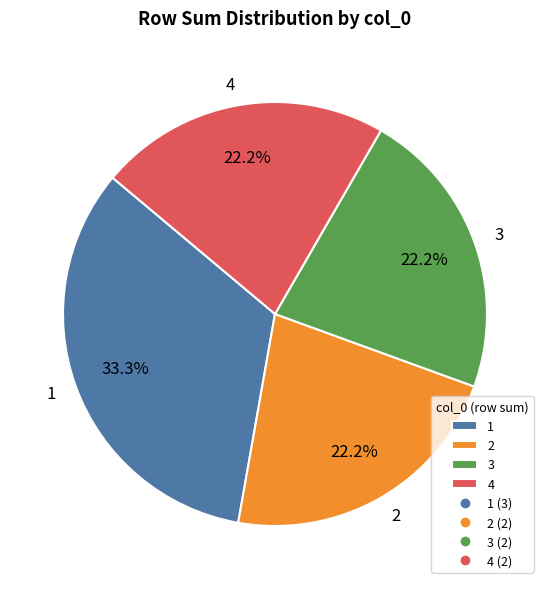

What is the ratio of the value at 1 to the value at 3?

1.5